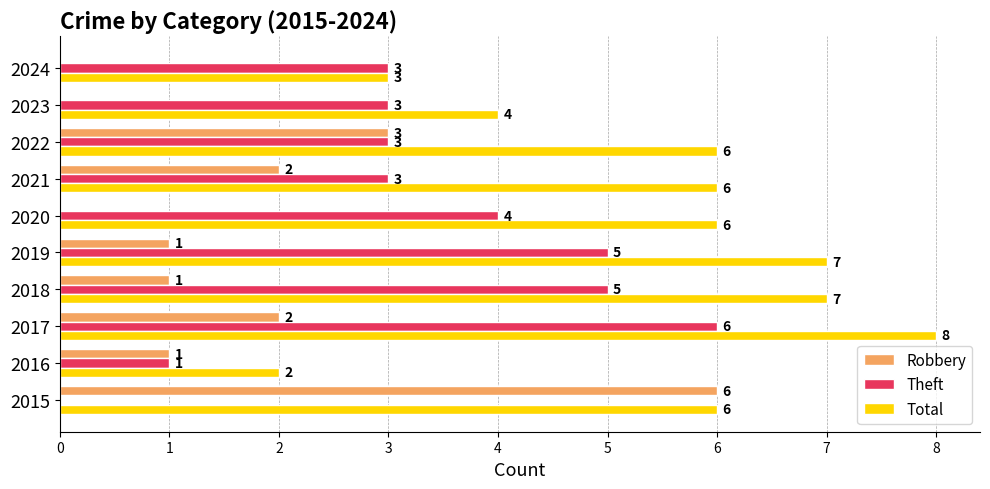

Is it true that Robbery equals 4 at 2023?

False